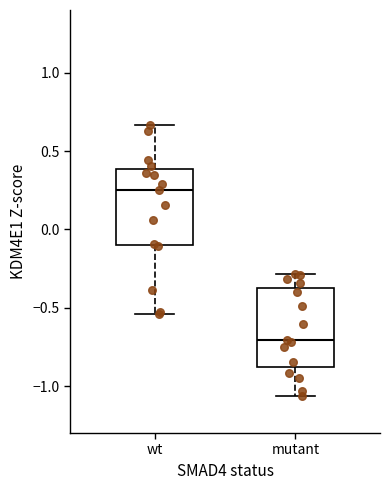

Reading left to right, transcribe this box plot: for each box, give where its median line is, the range the box spans, and where its two whiskers end, as read against the y-axis. The values are not printed on the chart, so give them approximately, as read against the axis.

wt: median 0.25, box -0.10 to 0.40, whiskers -0.55 to 0.65
mutant: median -0.70, box -0.90 to -0.35, whiskers -1.05 to -0.30